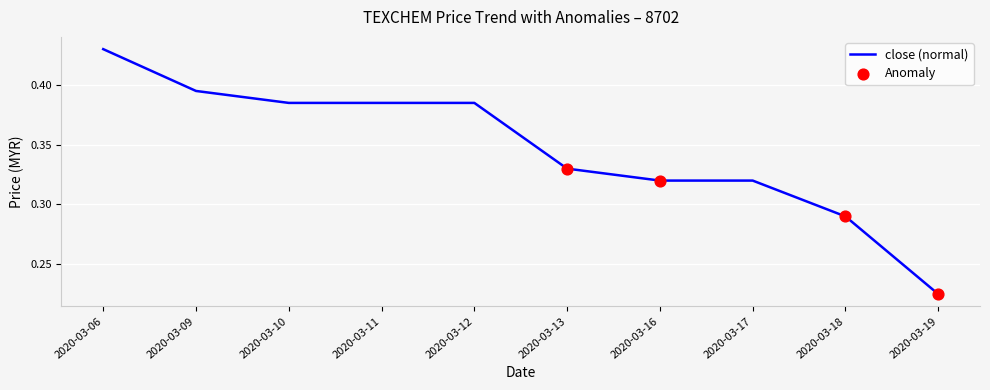

Between 2020-03-13 and 2020-03-11, which is larger?

2020-03-11